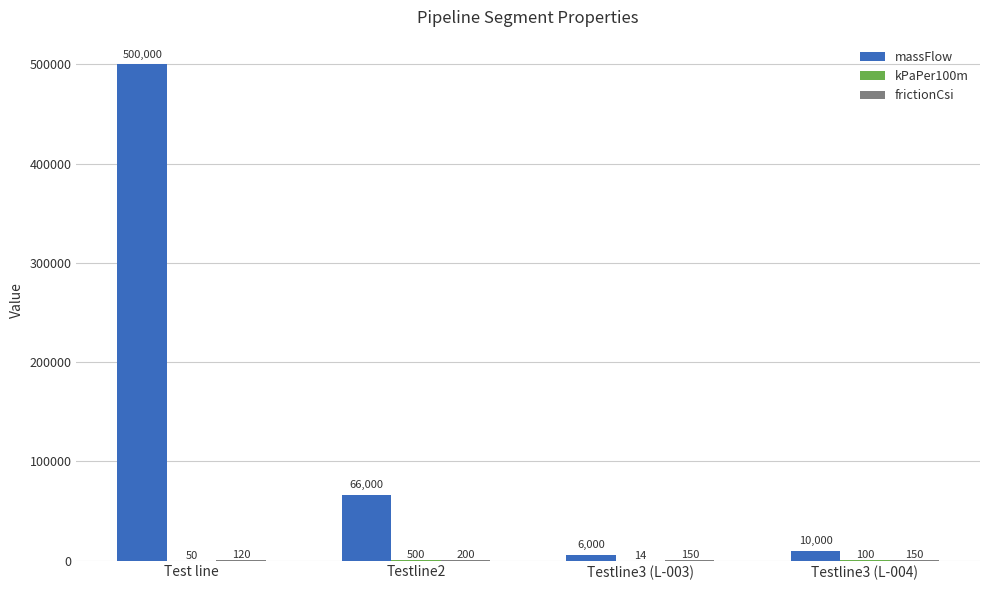

True or false: massFlow has a value of 103096 at Testline2.

False